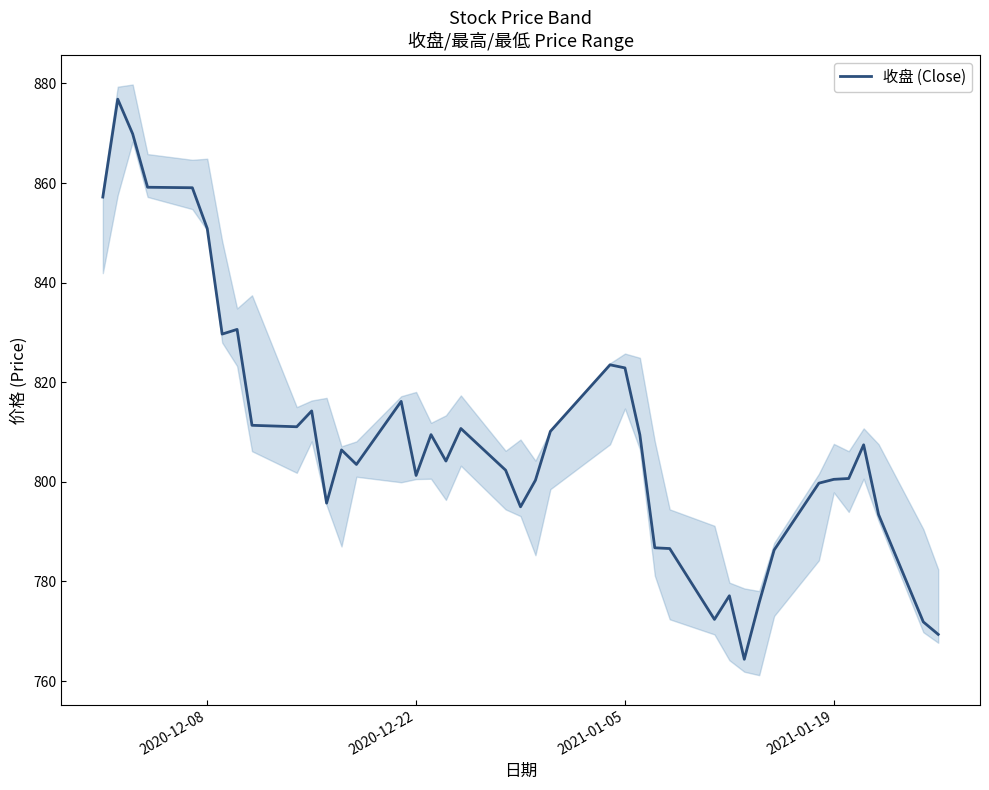

What is the value of the 1st point from the left?

857.2